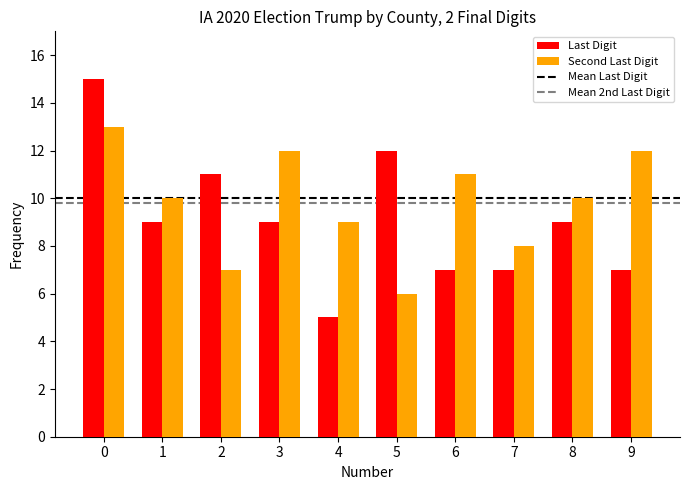

At which category does the chart reach its minimum across all series?

4